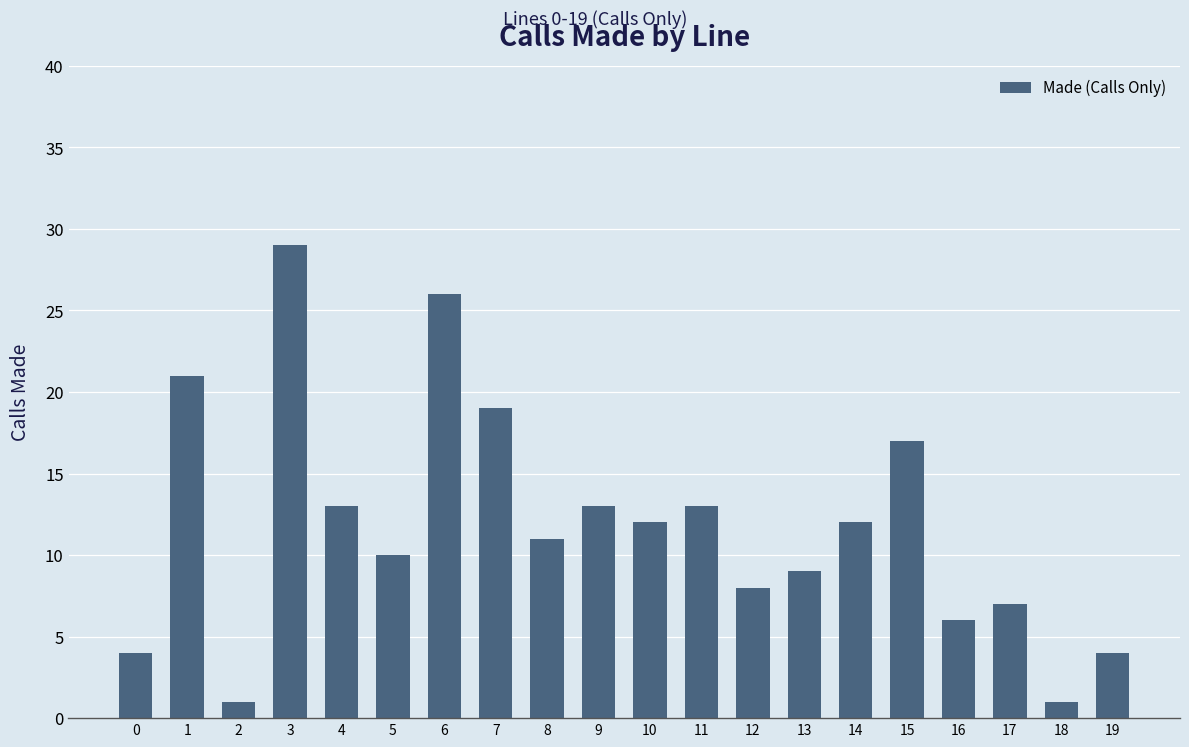

How many values are below 12?

10